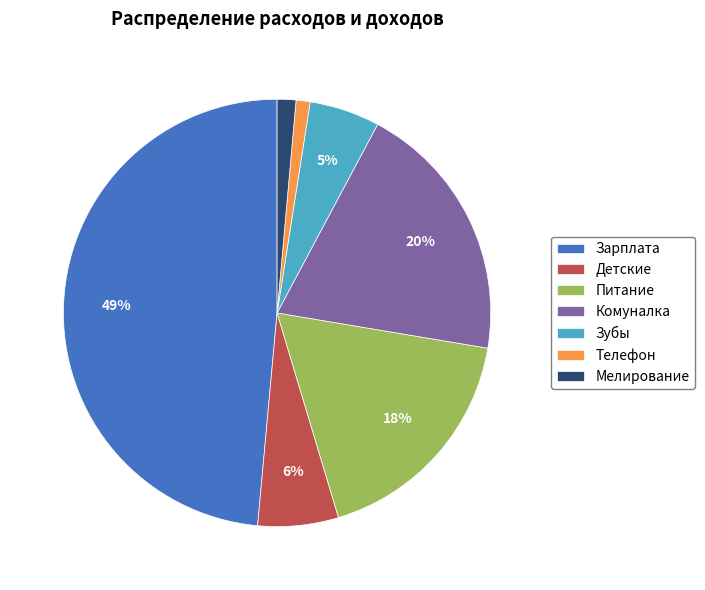

To the nearest percent, what is the average slice percentage?

14%